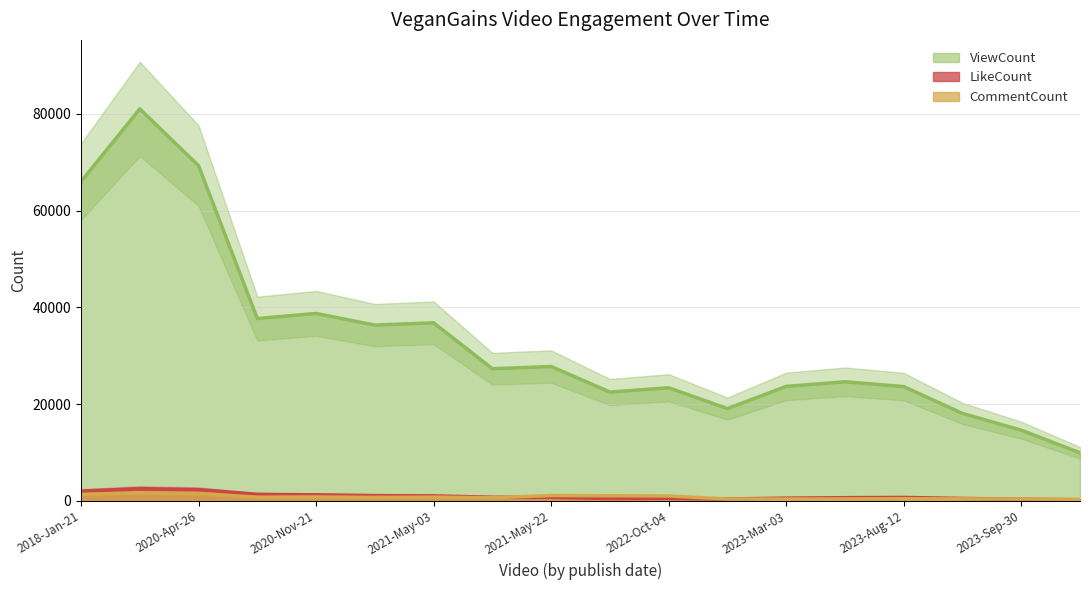

At which category does LikeCount reach its first local peak?

2018-Jan-22